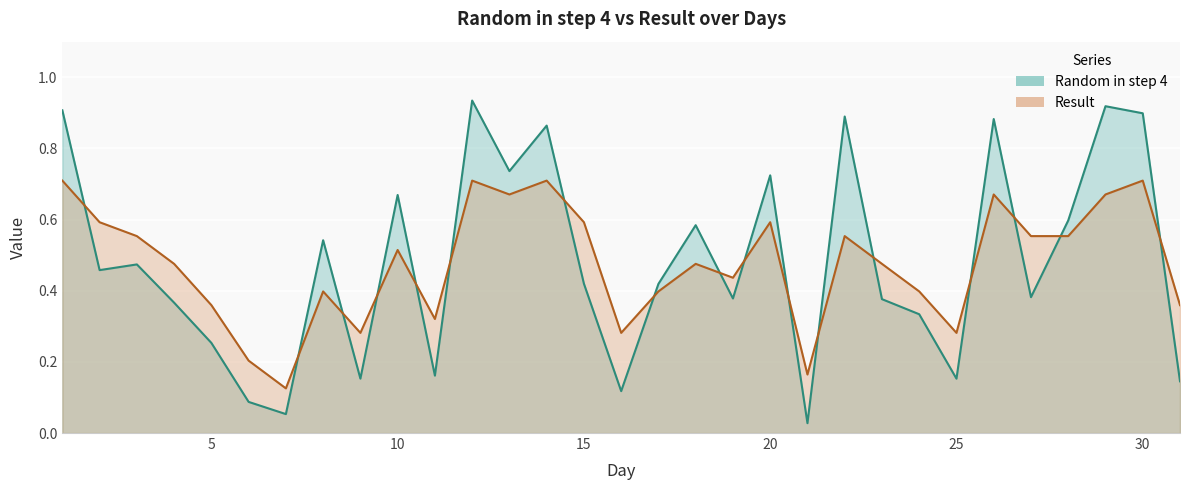

Between 8 and 1, which is larger?

1